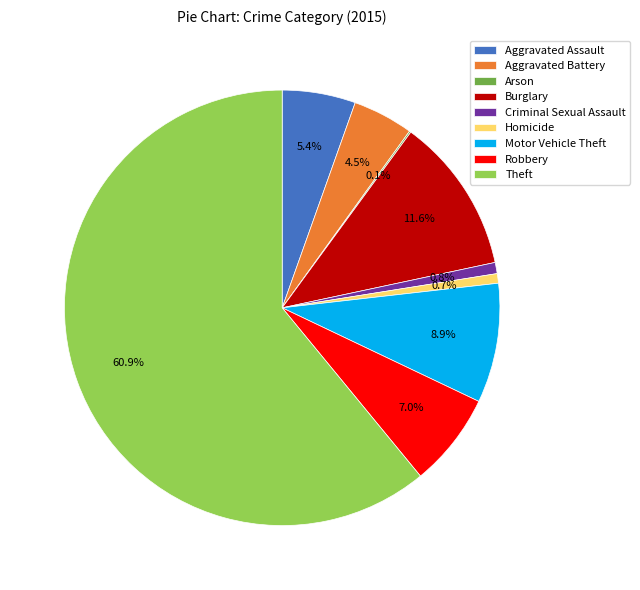

Do Criminal Sexual Assault and Theft together represent more than half of the pie?

Yes